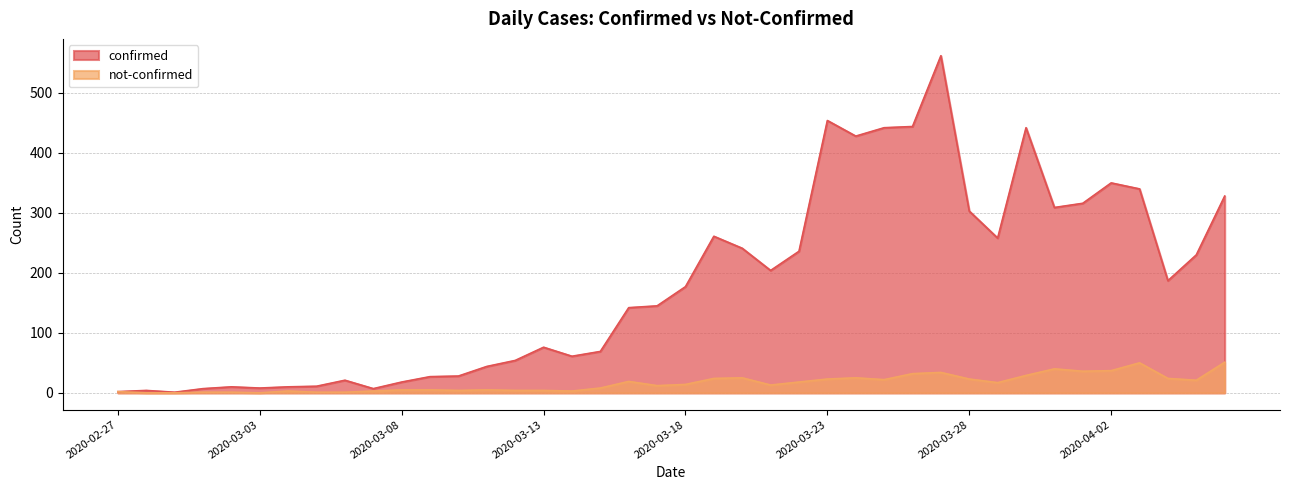

How many series are shown in this chart?

2